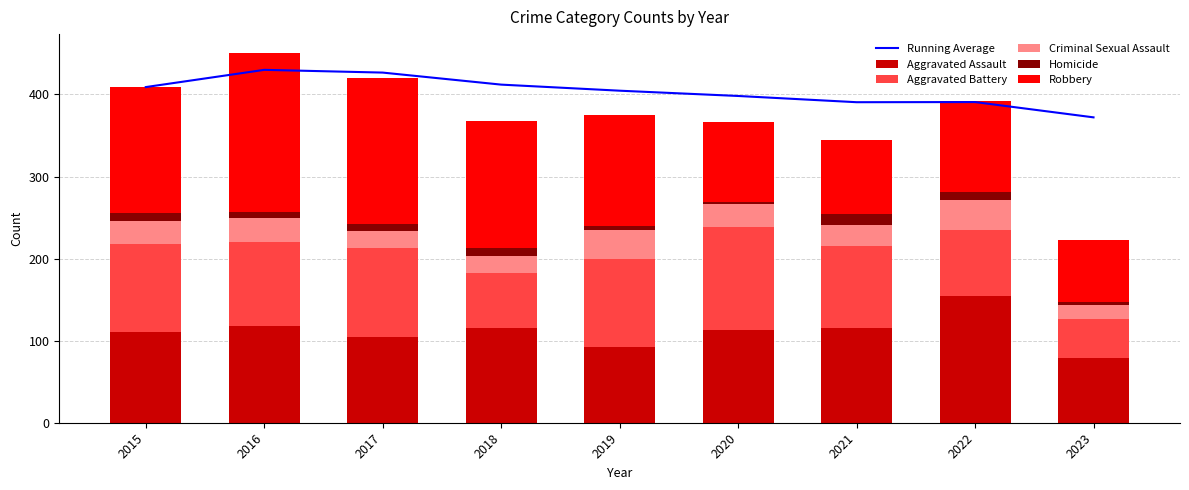

What is the lowest value of the Criminal Sexual Assault series?

16.0